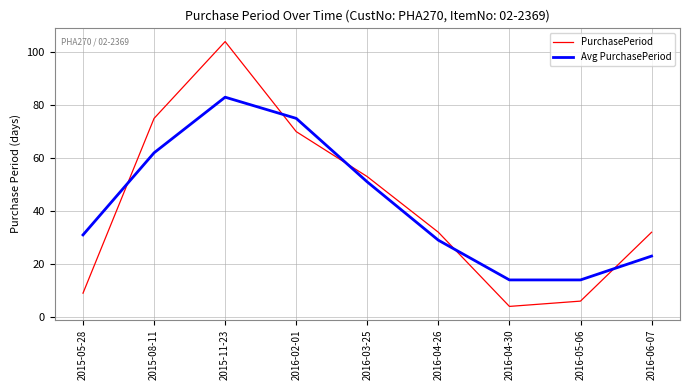

Which series ends up on top after the final intersection of PurchasePeriod and Avg PurchasePeriod?

PurchasePeriod